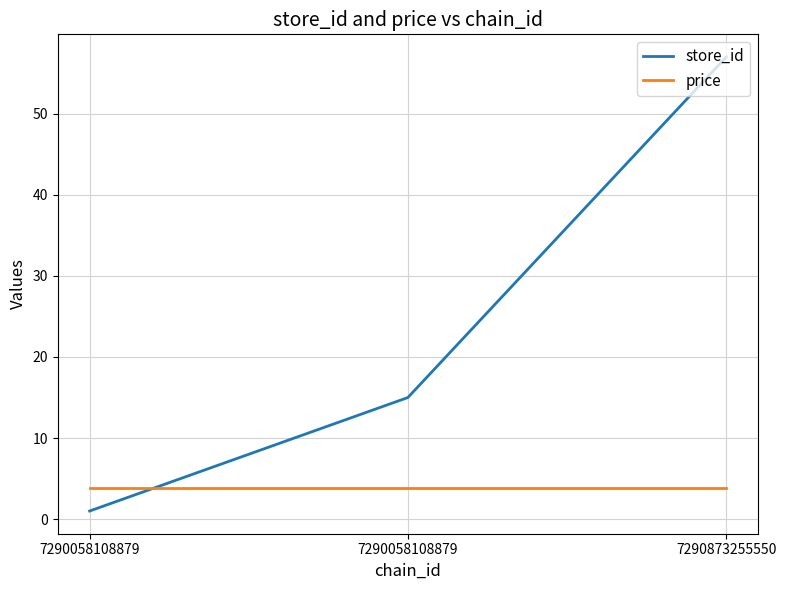

What is the average value of the store_id series?

24.3